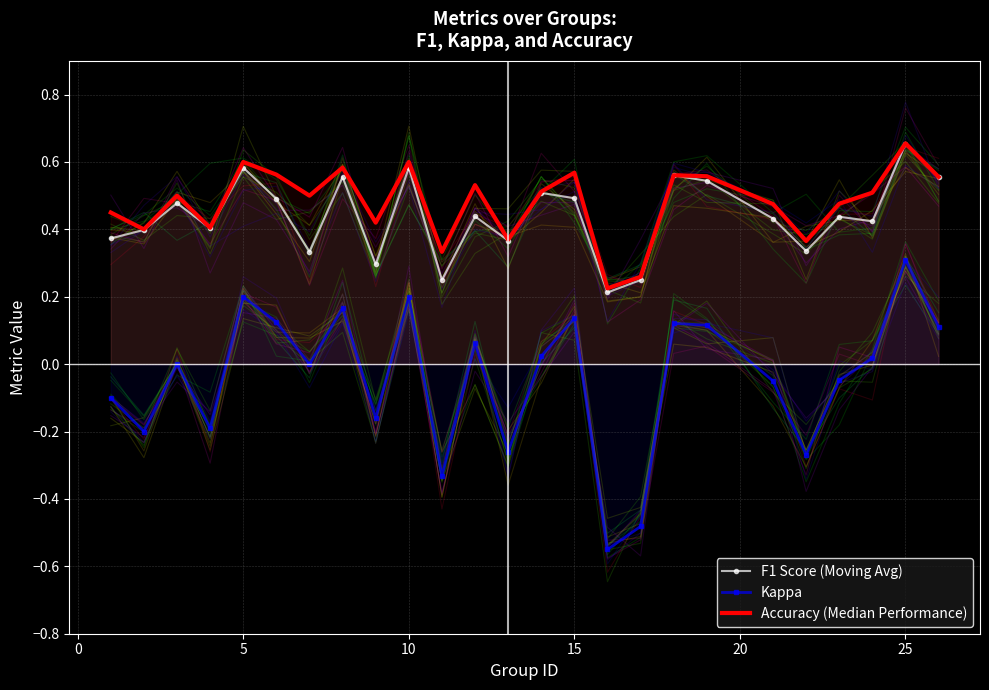

What are all the series names shown in the legend?

F1 Score (Moving Avg), Kappa, Accuracy (Median Performance)